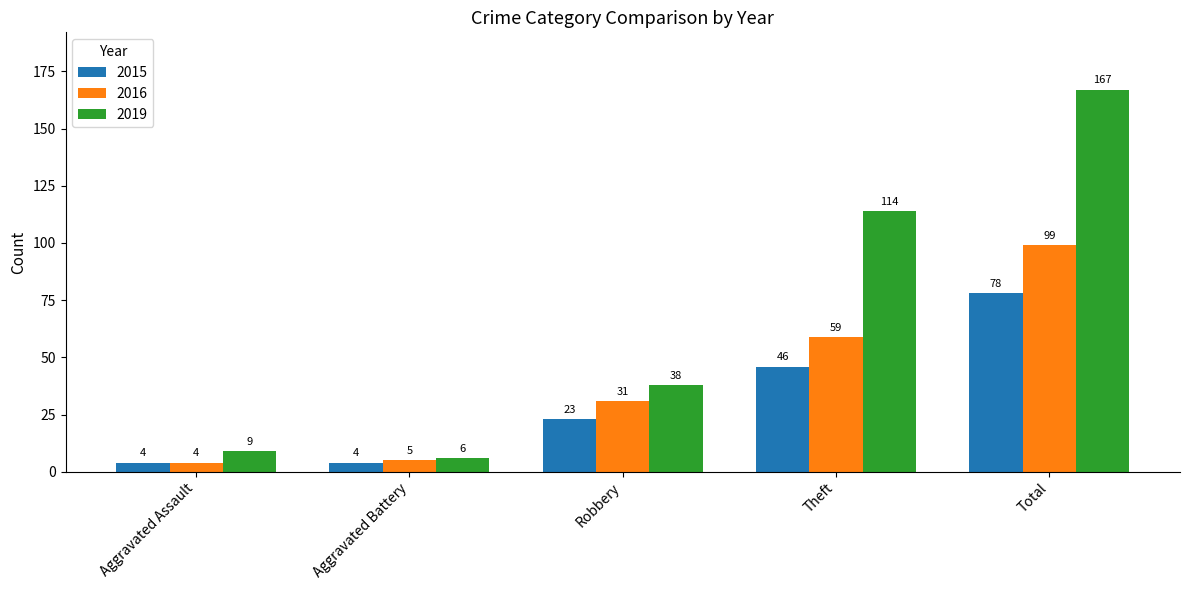

At how many categories does at least one series exceed 52?

2